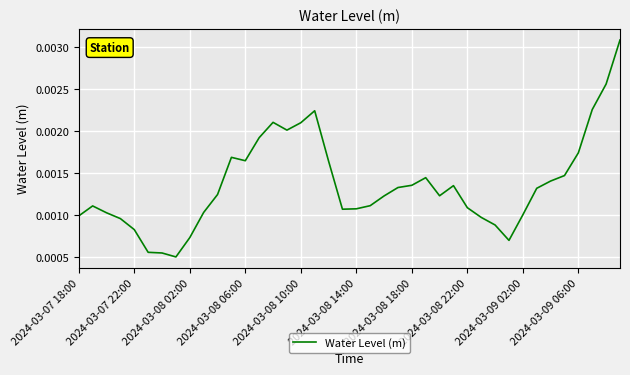

Does the chart display data point markers on the line(s)?

No